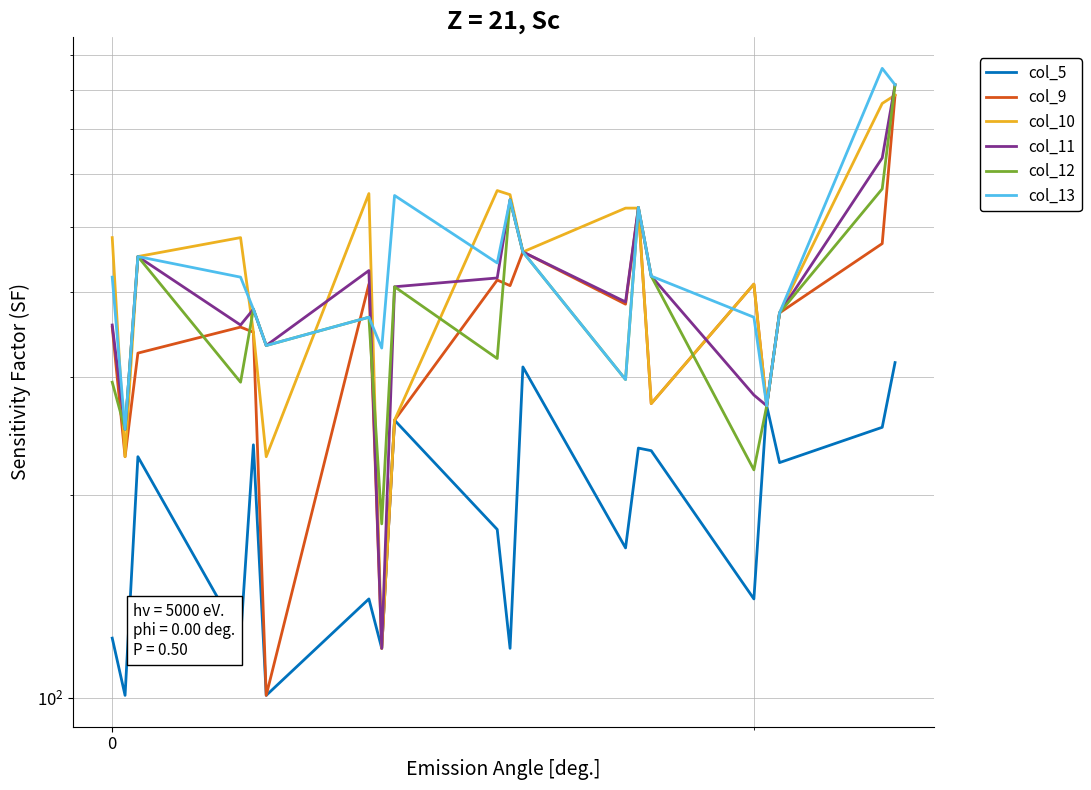

How many data points in col_5 are less than 223?

10